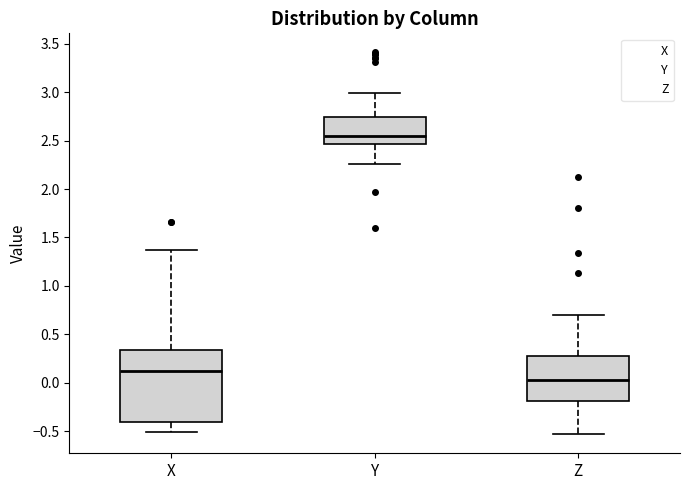

Which box is the tallest, from its lower edge to its upper edge?

X